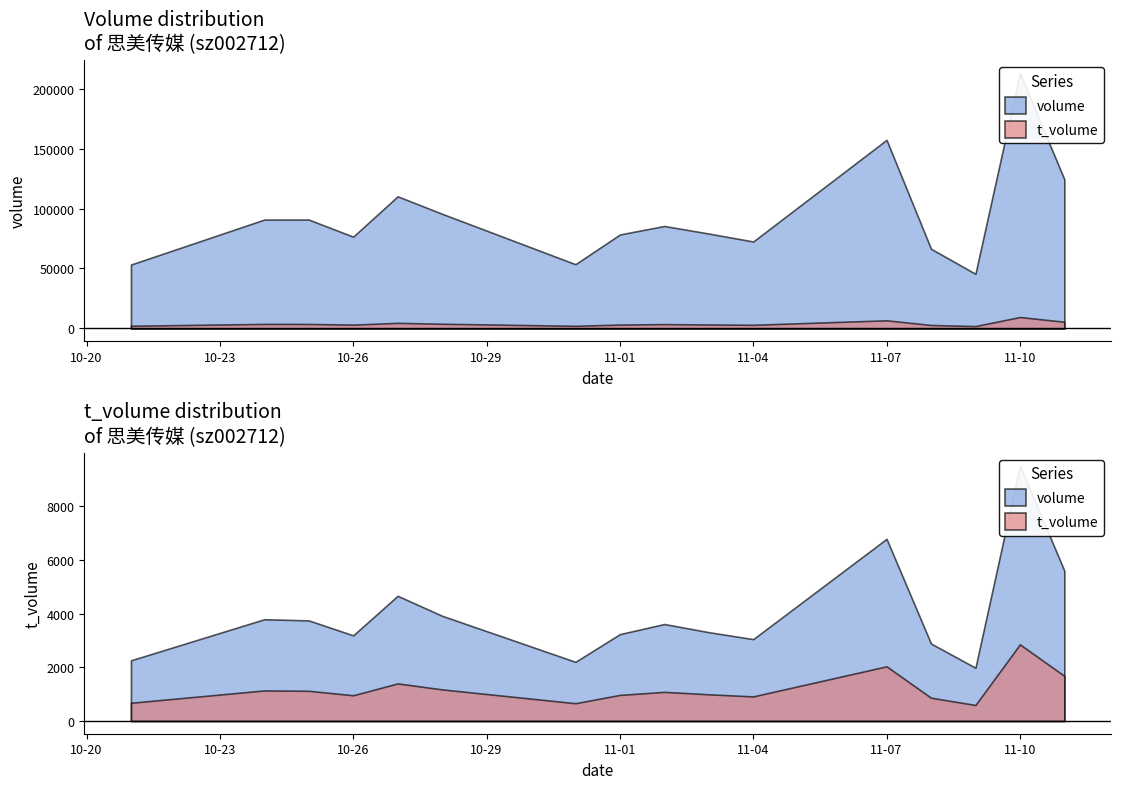

True or false: t_volume and volume cross at least once.

False